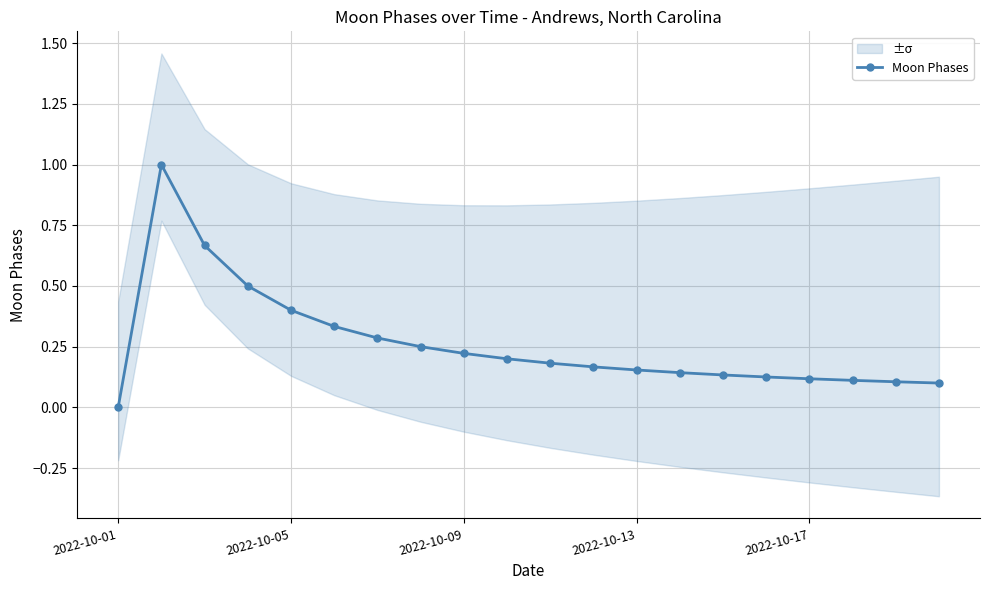

What is the highest value of the Moon Phases series?

1.0